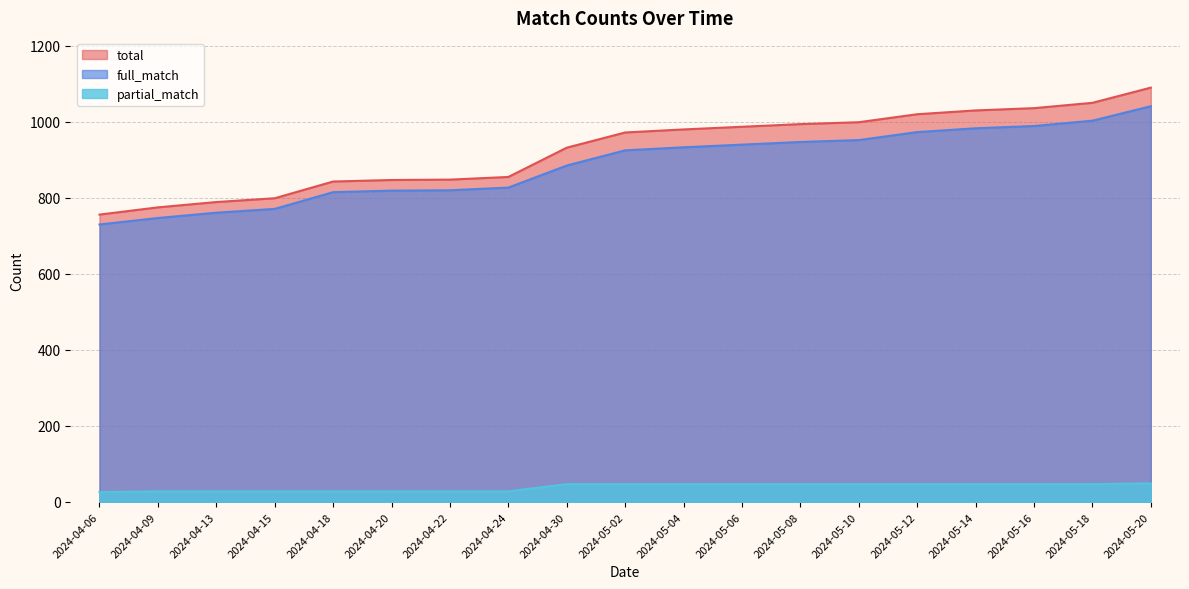

At 2024-05-02, list the series in order from largest to smallest.

total, full_match, partial_match